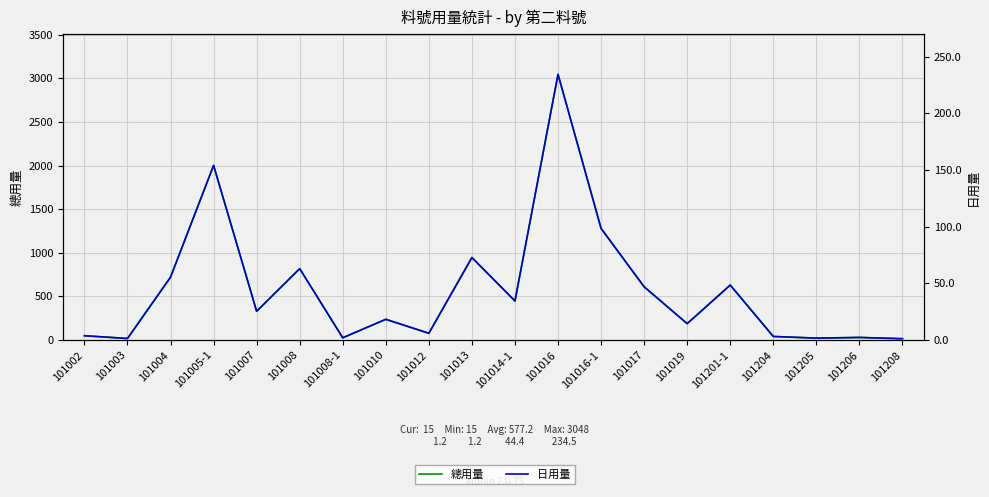

List the labels in order of 總用量 value, smallest first.

101208, 101003, 101205, 101008-1, 101206, 101204, 101002, 101012, 101019, 101010, 101007, 101014-1, 101017, 101201-1, 101004, 101008, 101013, 101016-1, 101005-1, 101016